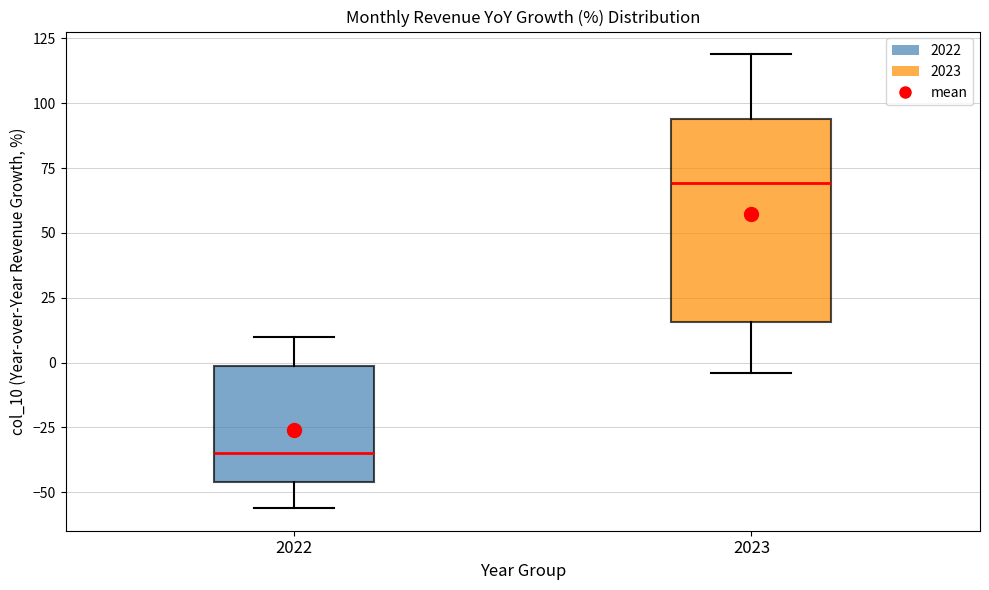

Comparing the boxes themselves (not the whiskers), which one is the tallest?

2023